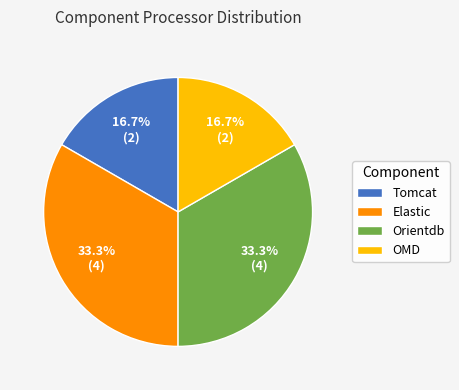

How many segments does this pie chart have?

4